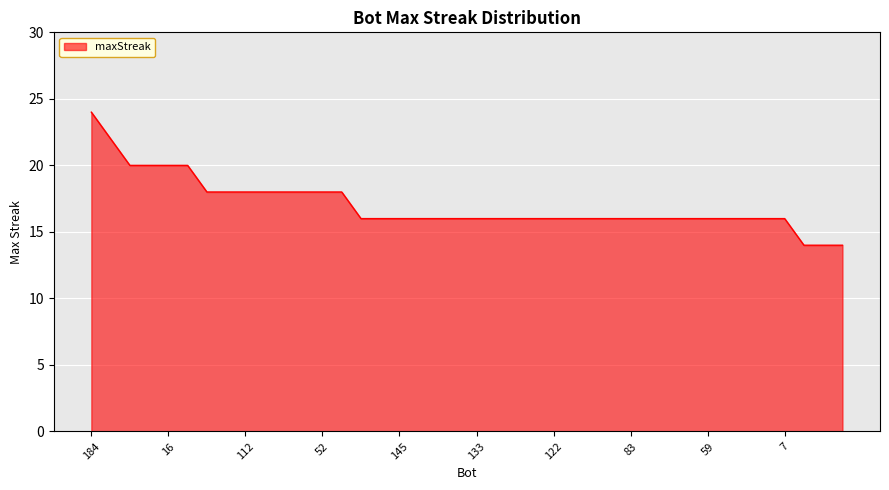

How many values are between 16 and 18?

31